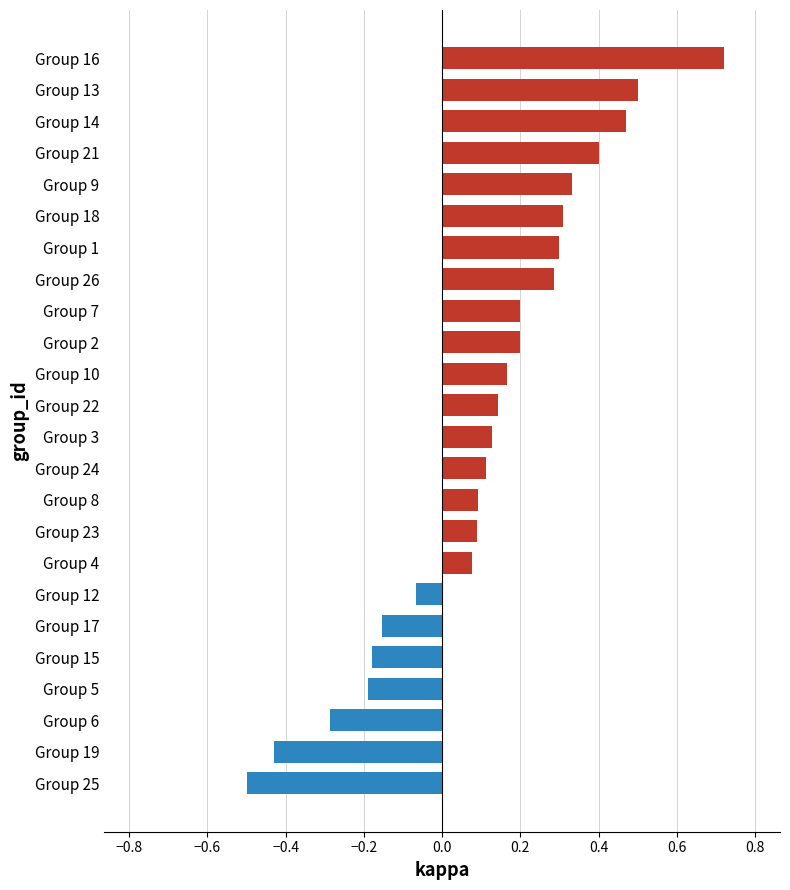

True or false: the data shows -0.3 at Group 15.

False